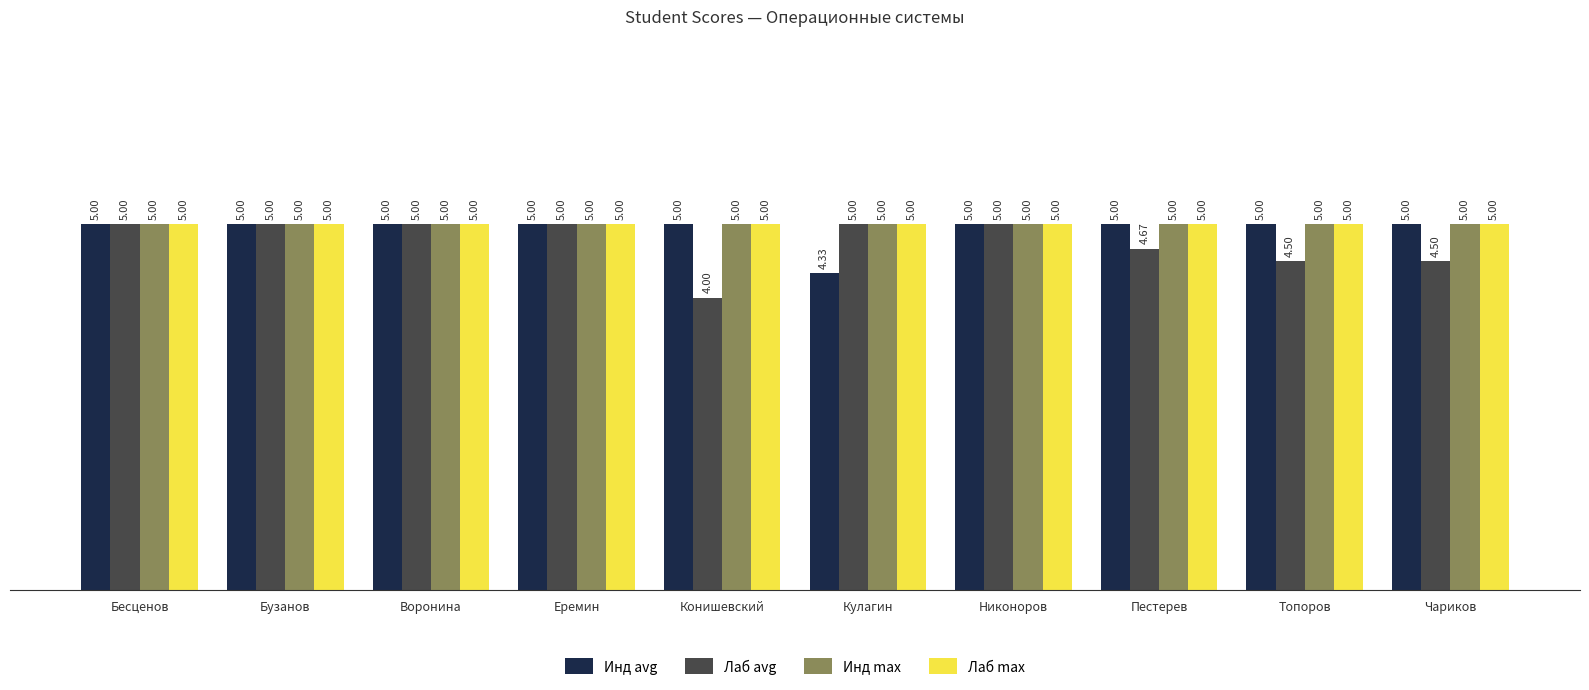

Which series changed the most between Бузанов and Кулагин?

Инд avg